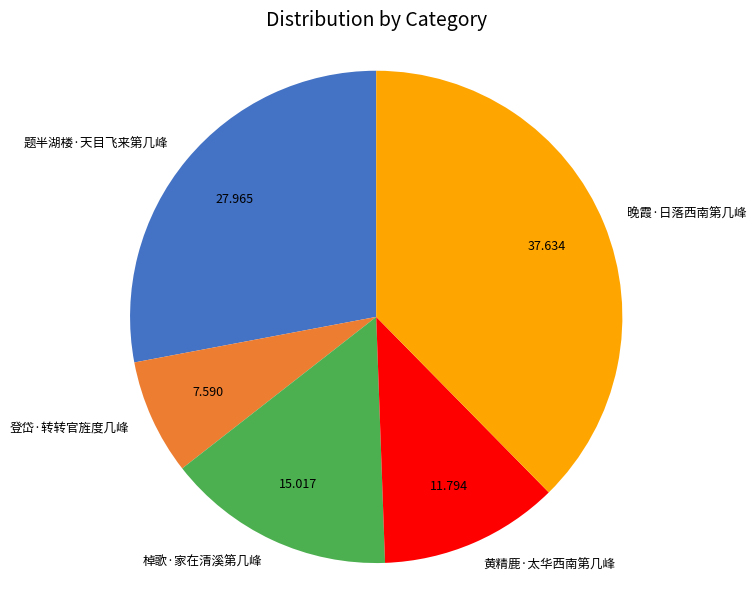

Combined, do 黄精鹿·太华西南第几峰 and 登岱·转转官旌度几峰 account for over 50%?

No